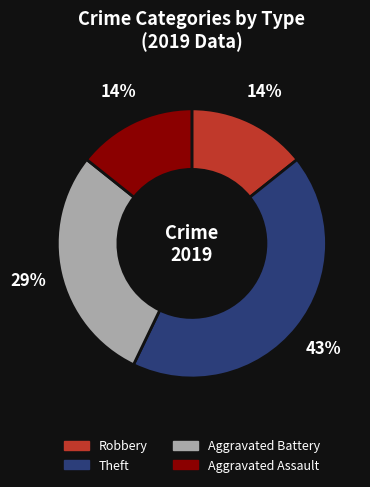

What is the largest slice in the pie chart?

Theft